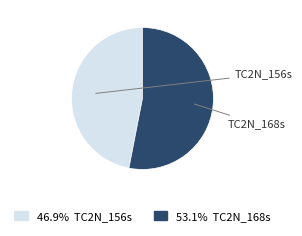

True or false: TC2N_168s accounts for 53% of the total.

True